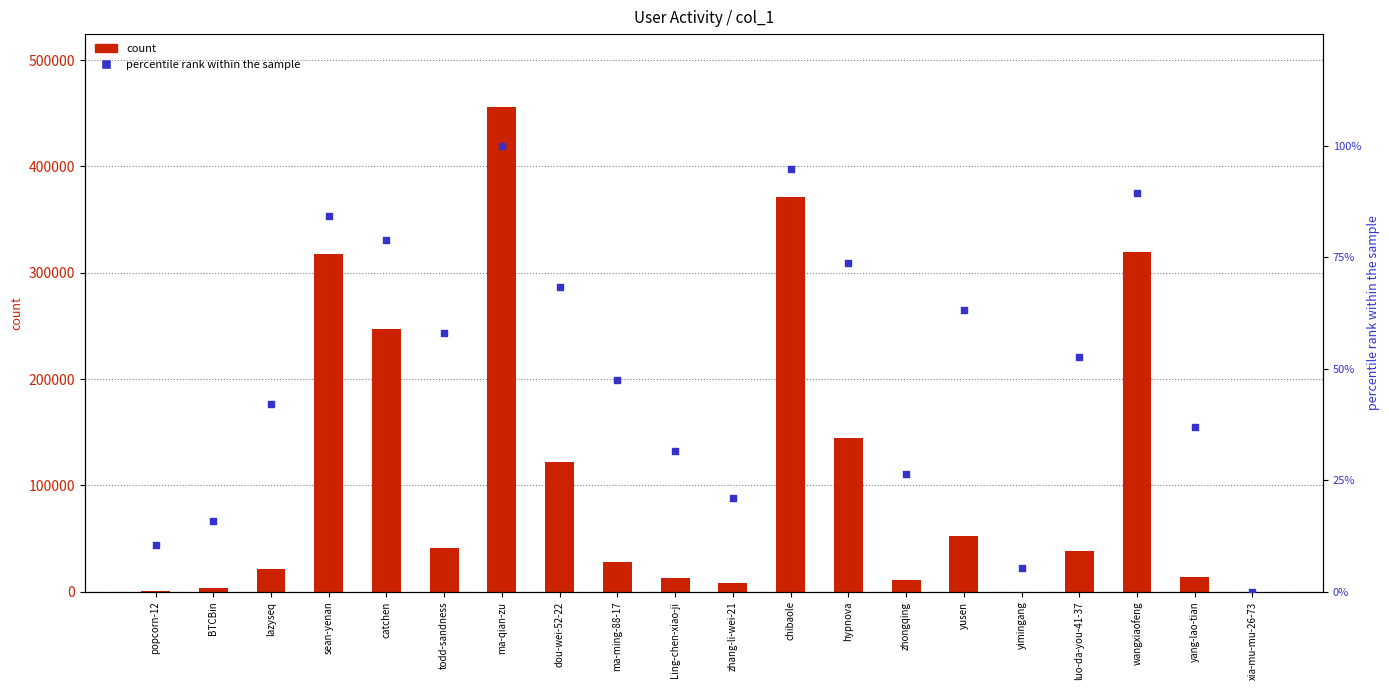

Which series has the widest spread of Y values?

count